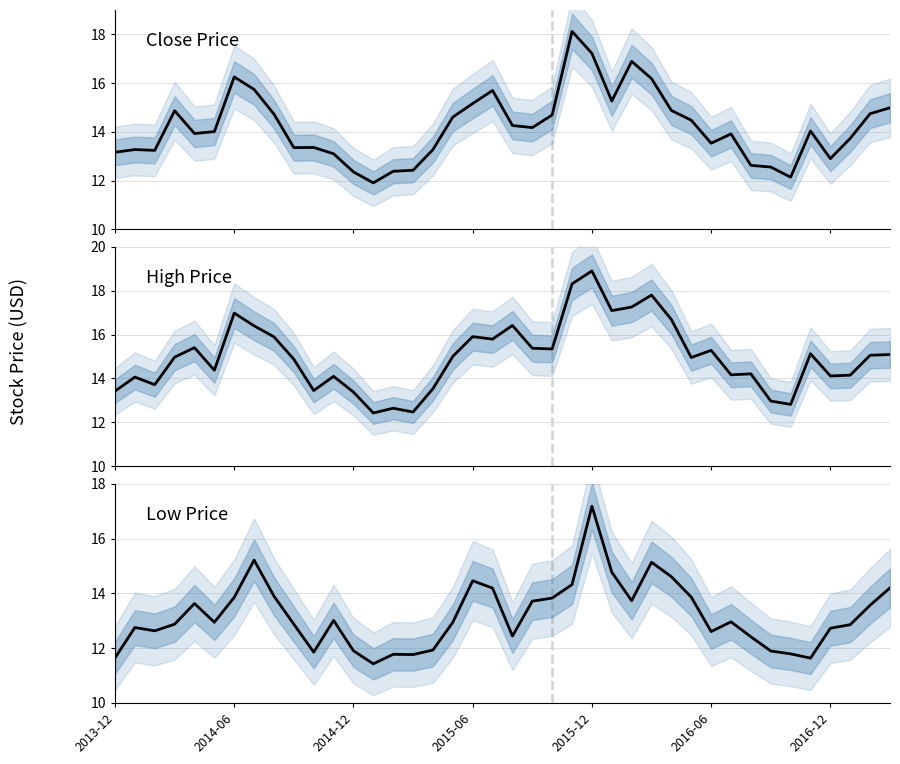

What is the difference between the highest and lowest values at 38?

1.5